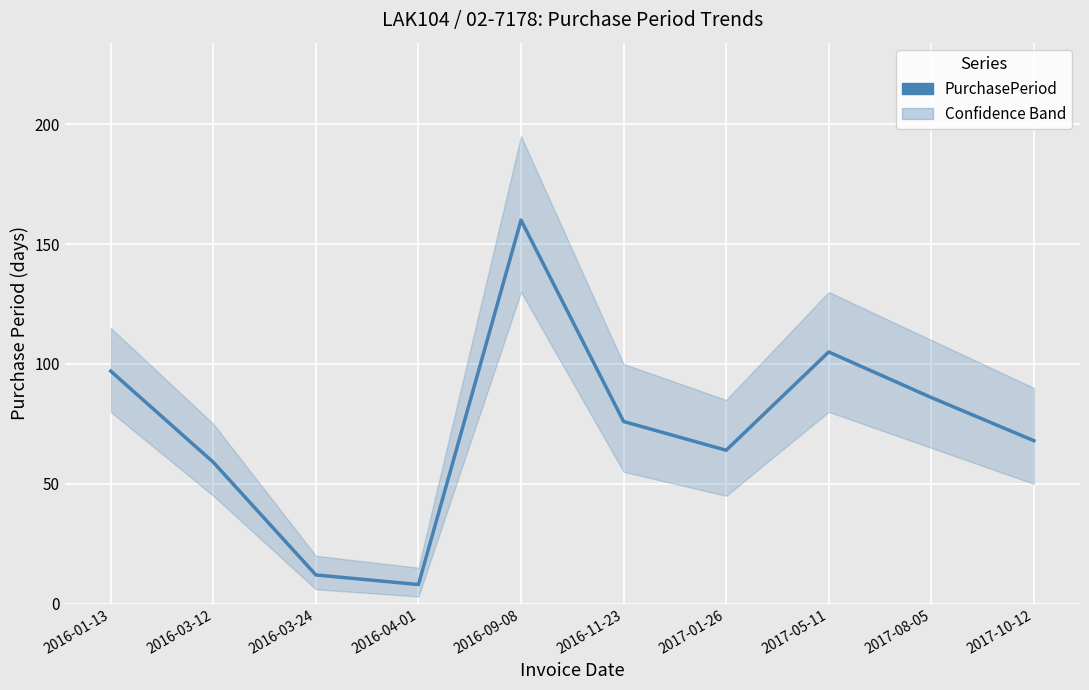

How many interior local peaks (higher than both neighbors) does the data have?

2